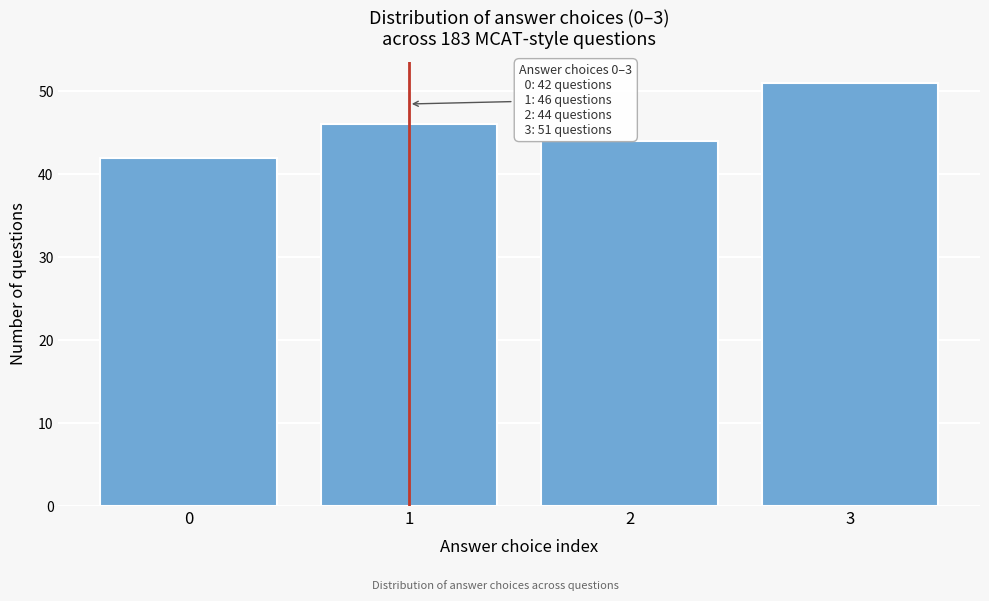

Reading left to right, extract all data points from this chart.

42	46	44	51